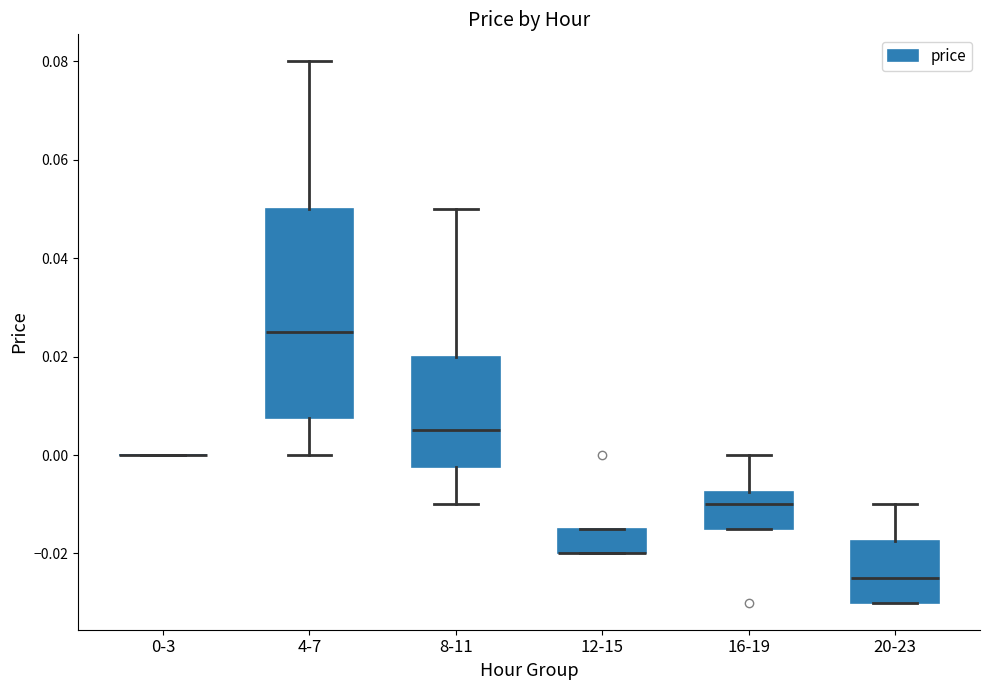

Reading left to right, read every box against the y-axis: the position of its median line, the range the box covers, and the ends of its whiskers. The values are not printed on the chart, so give them approximately, as read against the axis.

0-3: box collapsed to a line at 0.000, whiskers 0.000 to 0.000
4-7: median 0.026, box 0.008 to 0.050, whiskers 0.000 to 0.080
8-11: median 0.006, box -0.002 to 0.020, whiskers -0.010 to 0.050
12-15: median -0.020 (drawn on the box's lower edge), box -0.020 to -0.014, whiskers -0.020 to -0.014
16-19: median -0.010, box -0.014 to -0.008, whiskers -0.014 to 0.000
20-23: median -0.024, box -0.030 to -0.018, whiskers -0.030 to -0.010